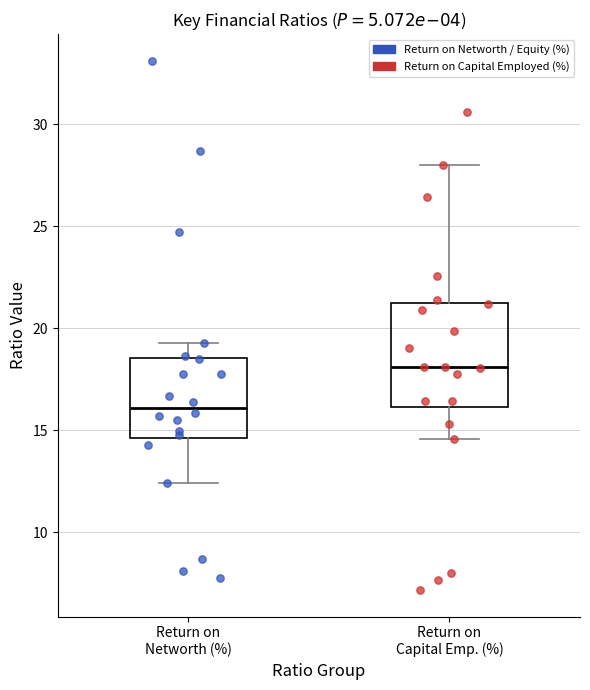

Where does the lower whisker of the box for Return on Networth (%) end on the y-axis? The values are not printed on the chart, so give them approximately, as read against the axis.

12.5